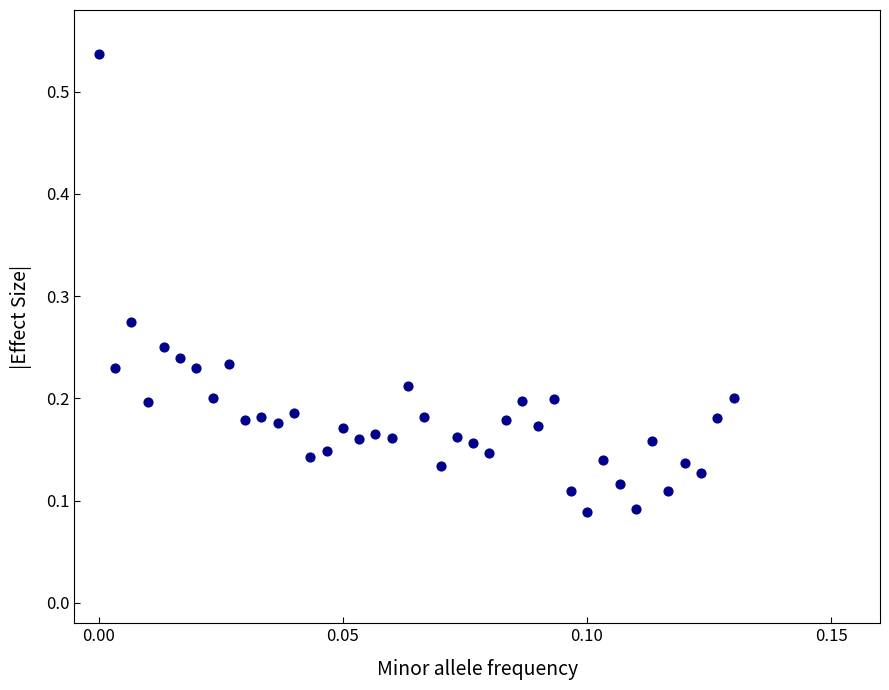

What is the range of Y values (max minus min)?

0.4